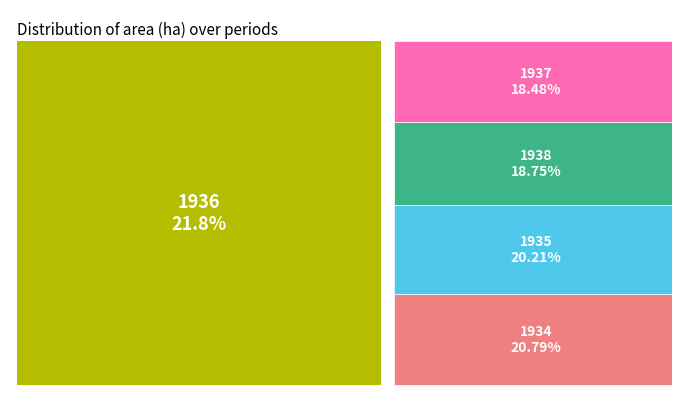

What is the largest slice in the pie chart?

1936